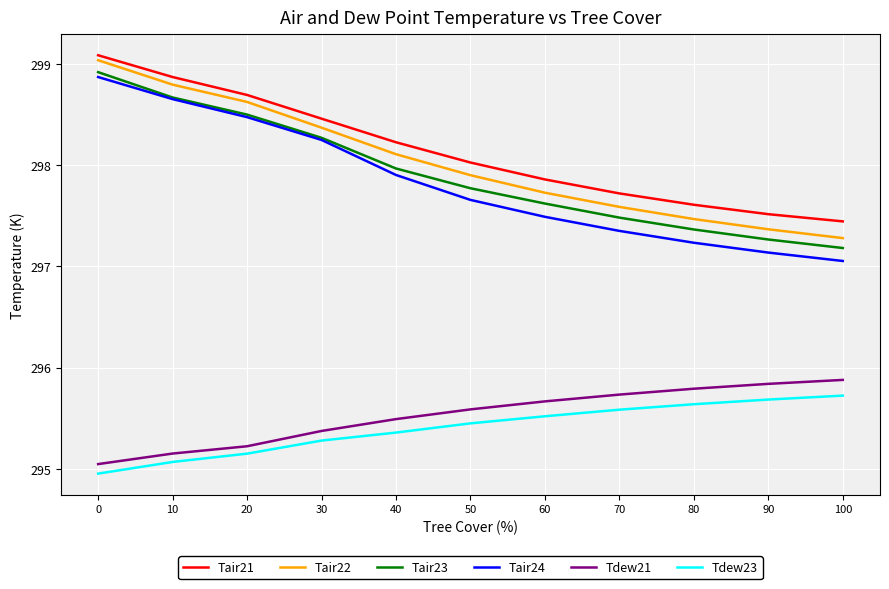

What is the total value across all series at 50?

1782.4